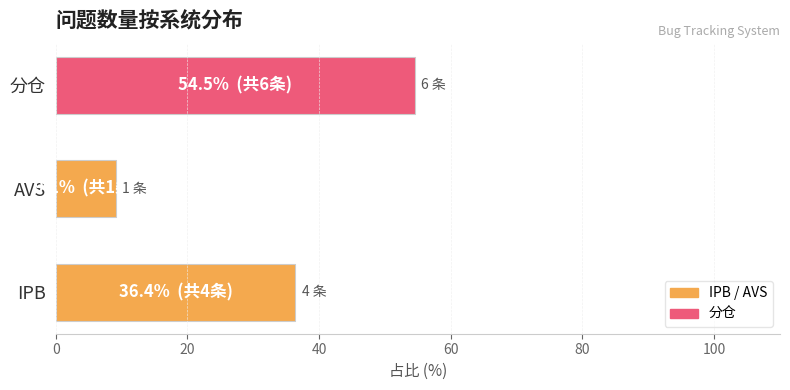

The value at AVS is 14.4. True or false?

False